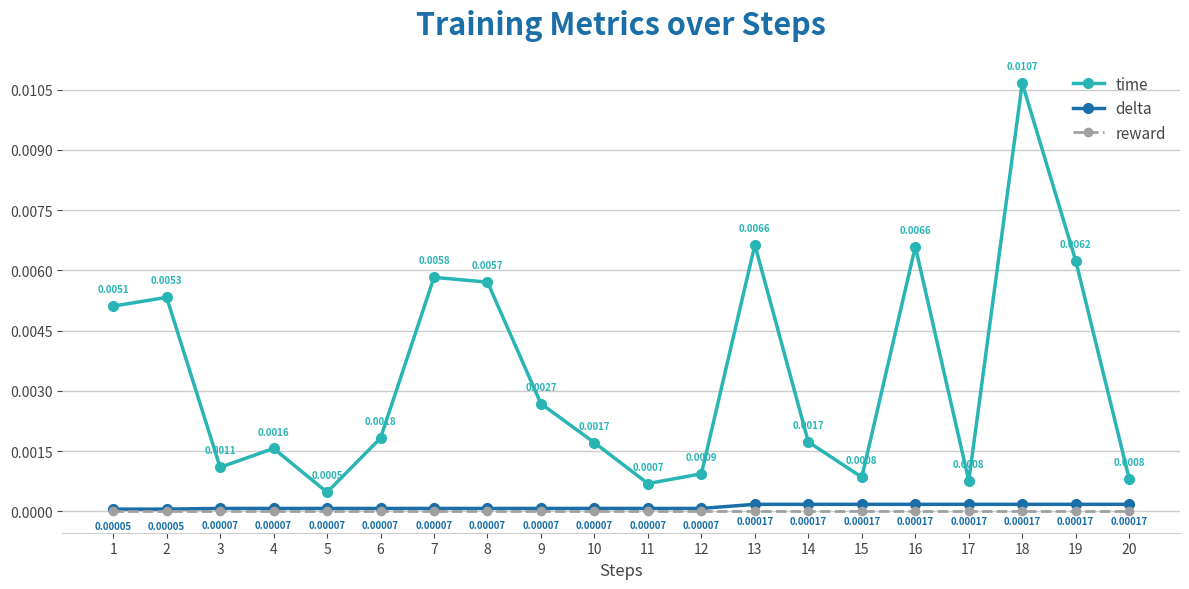

Which series has the widest spread of values?

time